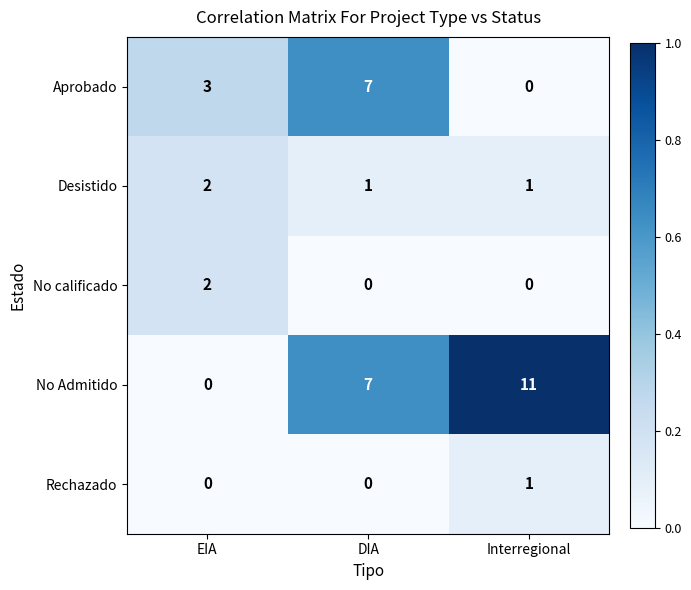

Reading right to left, extract all data points from this chart.

Aprobado: Interregional=0	DIA=7	EIA=3
Desistido: Interregional=1	DIA=1	EIA=2
No calificado: Interregional=0	DIA=0	EIA=2
No Admitido: Interregional=11	DIA=7	EIA=0
Rechazado: Interregional=1	DIA=0	EIA=0